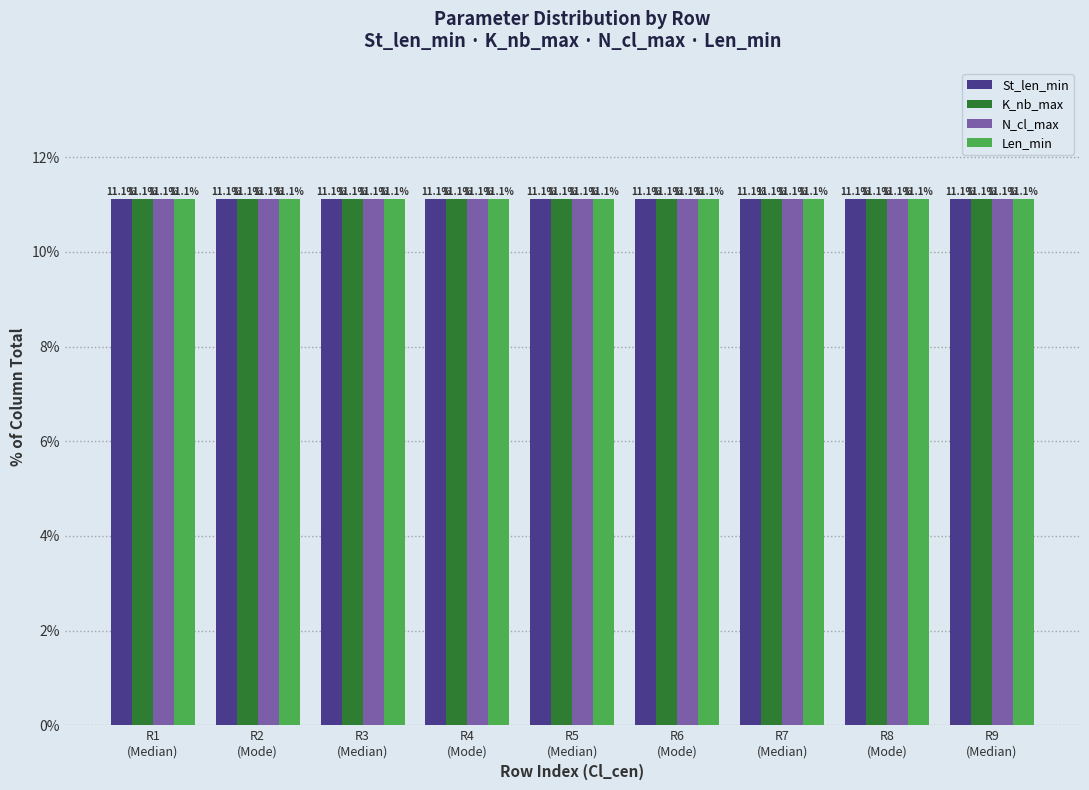

List the series in order of their peak value, lowest first.

N_cl_max, St_len_min, Len_min, K_nb_max